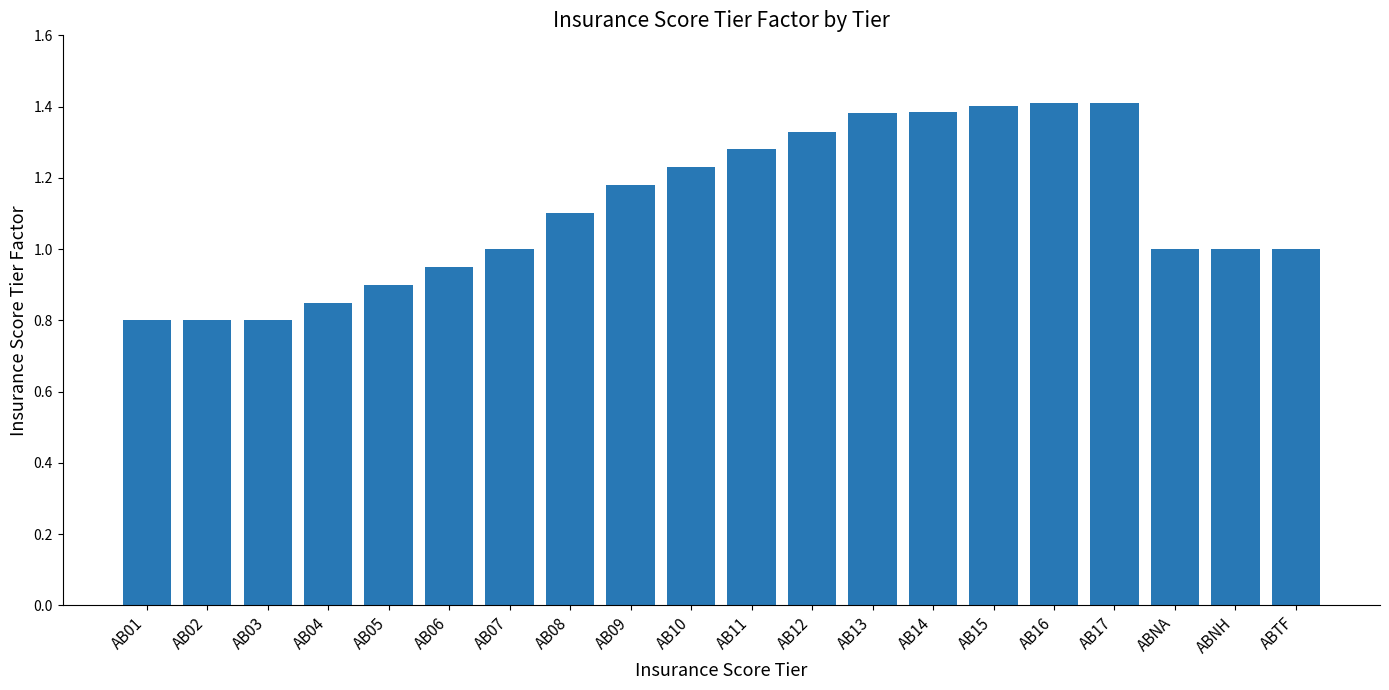

What is the label of the 10th bar from the left?

AB10